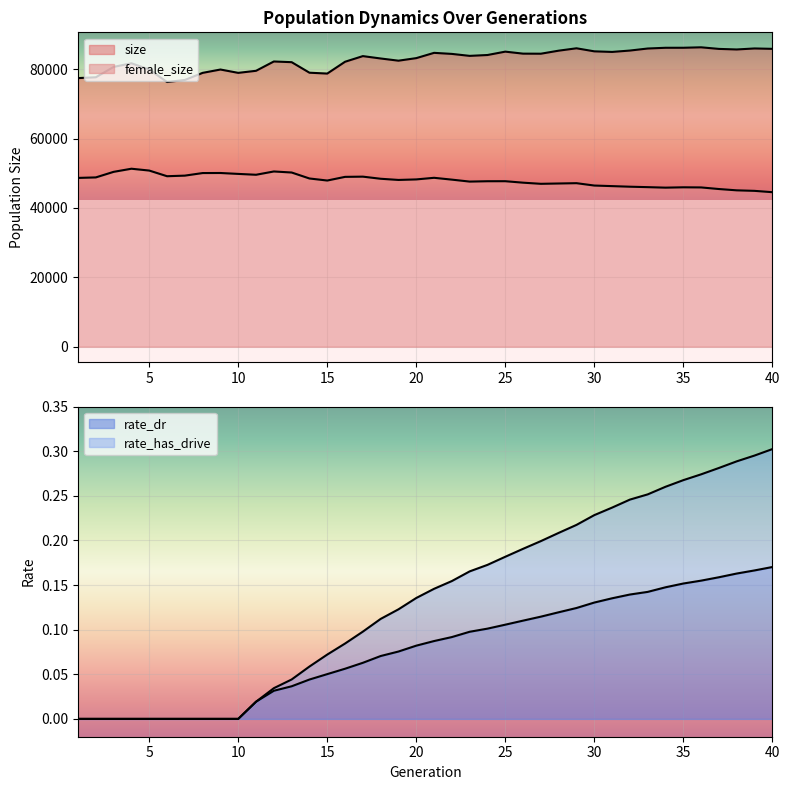

Where is the first local minimum for size?

6